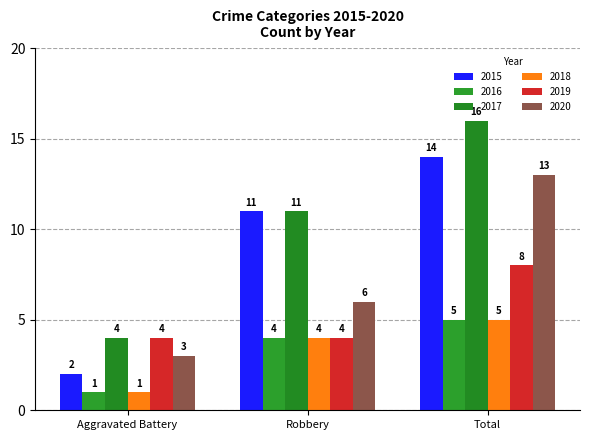

Are the bars horizontal?

No